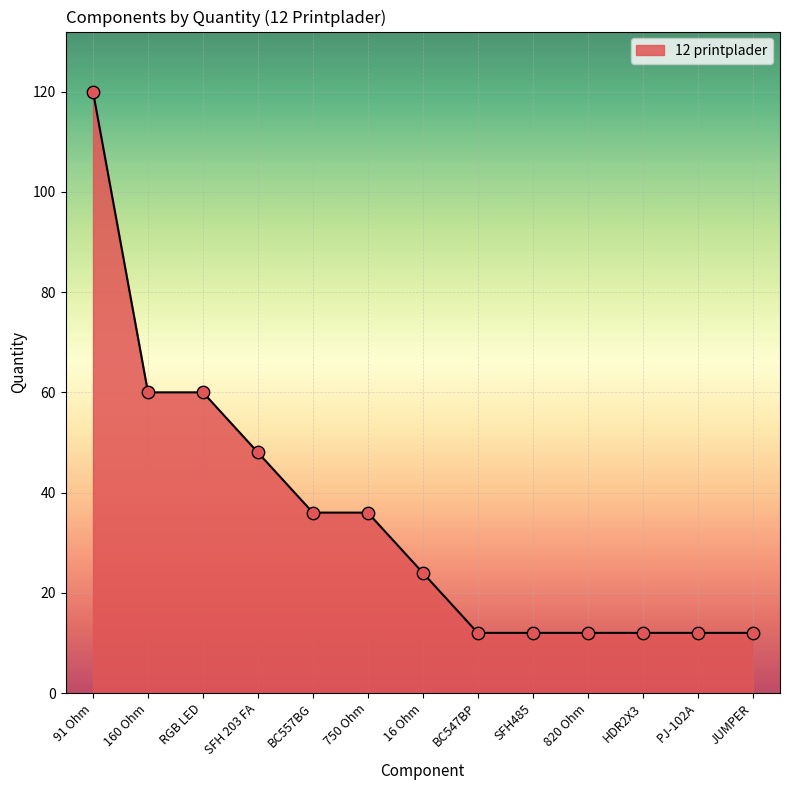

Between SFH 203 FA and 160 Ohm, which is larger?

160 Ohm